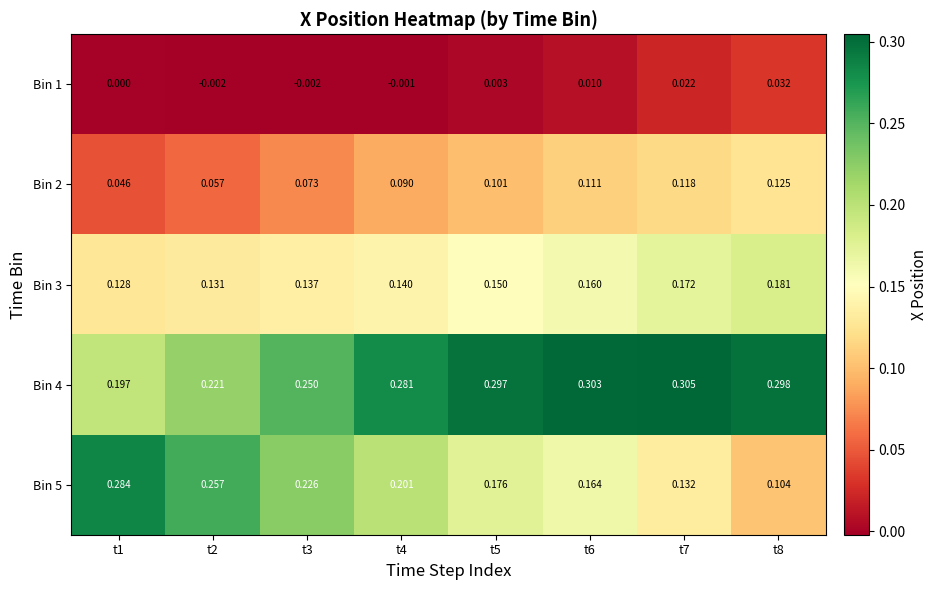

Is the value of Bin 3 at t3 greater than the value of Bin 5 at t7?

Yes